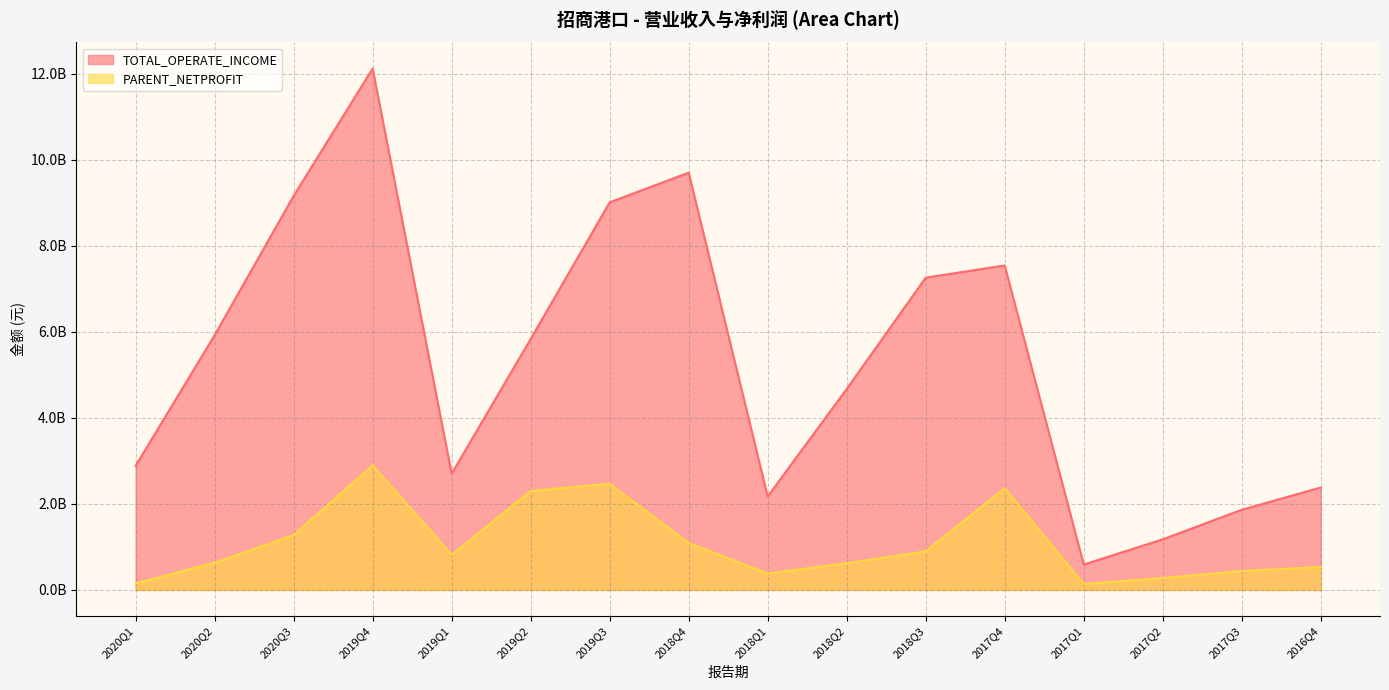

What are all the series names shown in the legend?

TOTAL_OPERATE_INCOME, PARENT_NETPROFIT